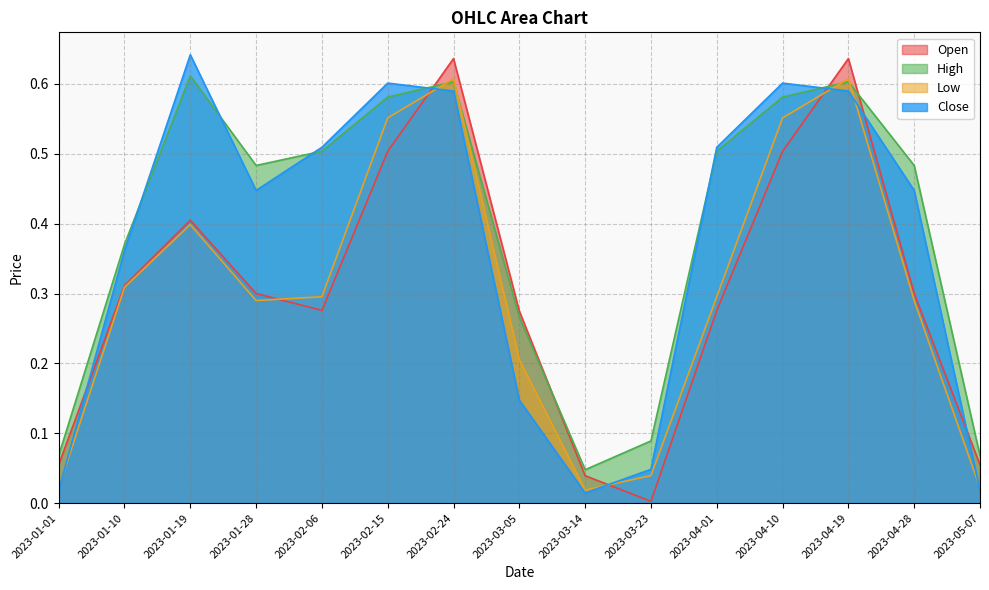

Which series has the largest range (max minus min)?

Open